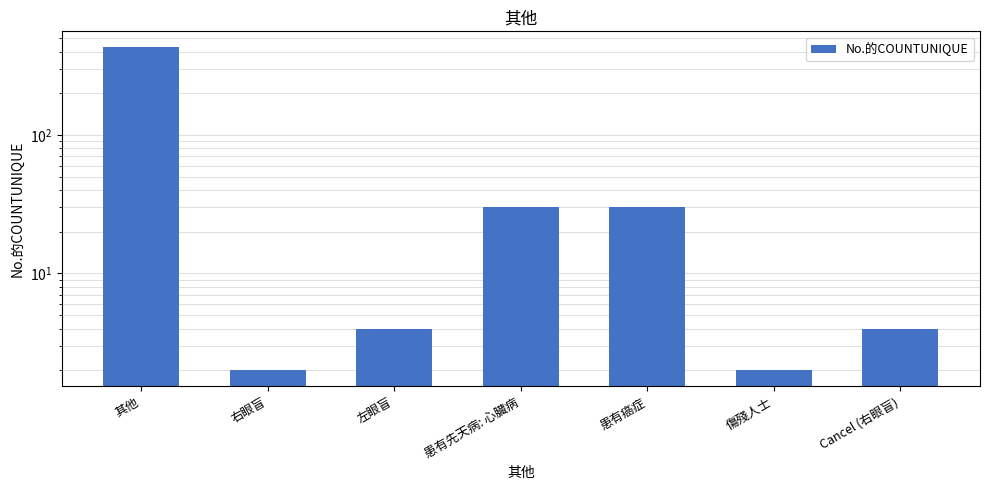

Reading left to right, list all the values displayed in this chart.

其他=428	右眼盲=2	左眼盲=4	患有先天病: 心臟病=30	患有癌症=30	傷殘人士=2	Cancel (右眼盲)=4